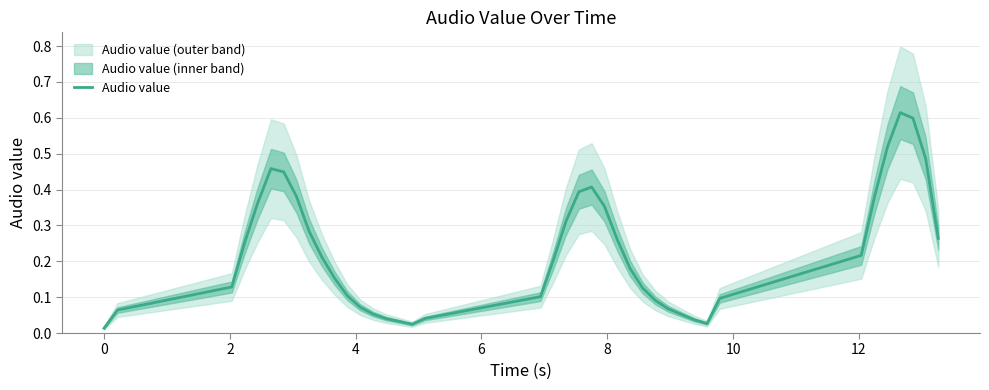

How many interior local peaks (higher than both neighbors) does the data have?

3